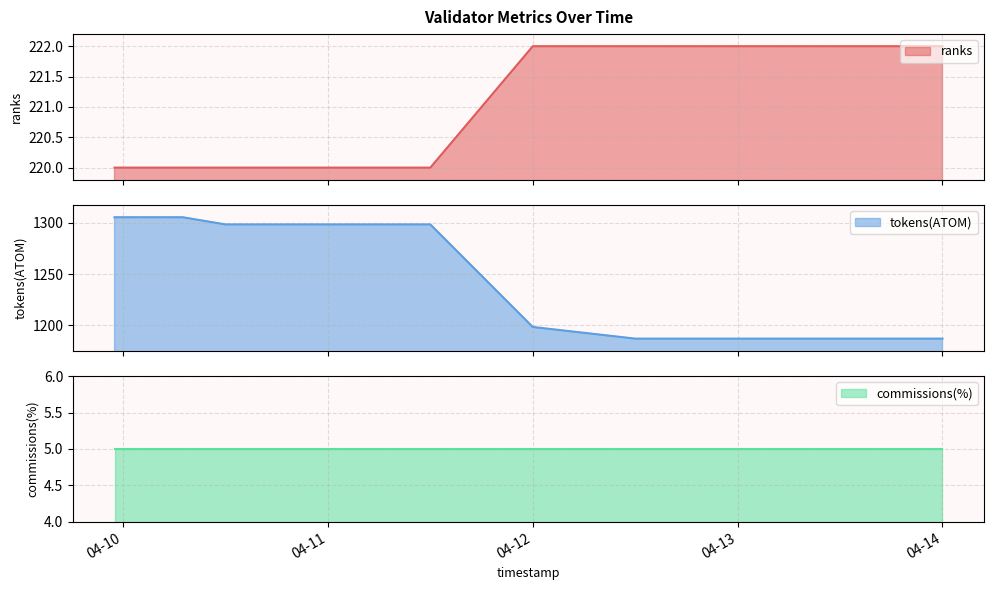

Count the ranks values in the range 220 to 222.

12